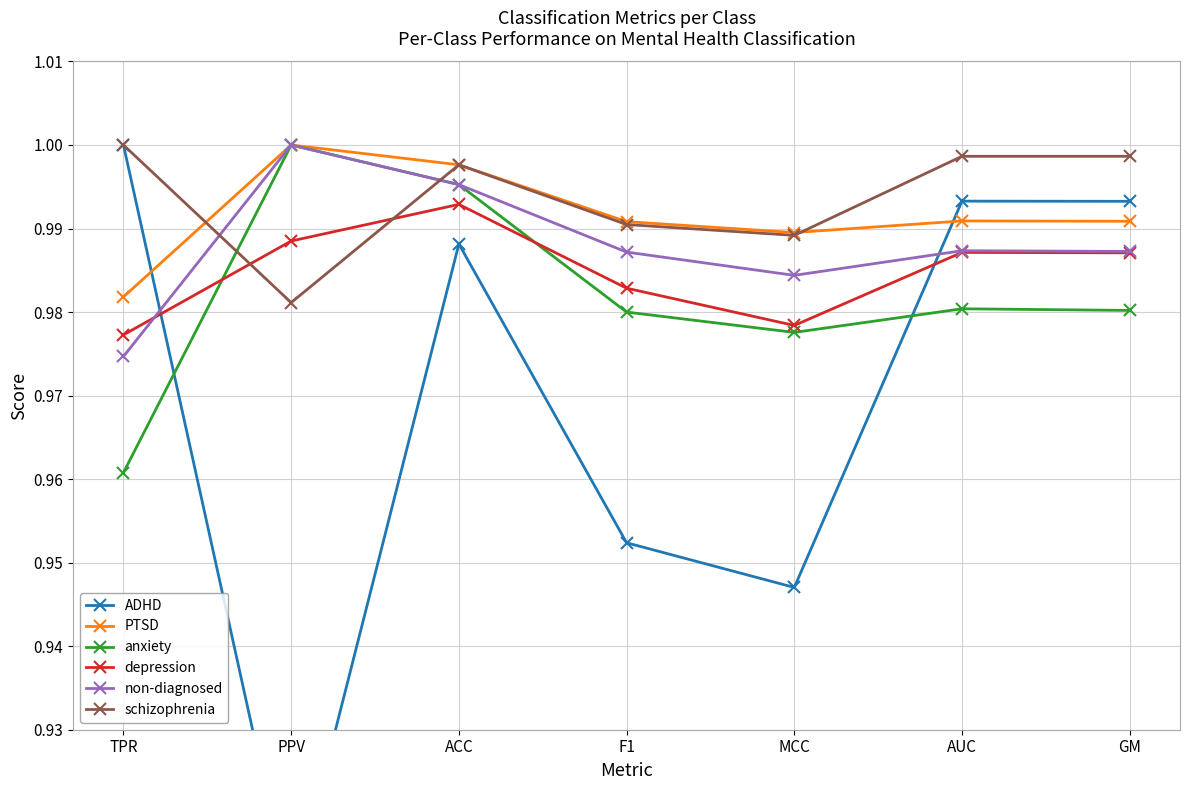

True or false: schizophrenia has more than 1 points higher than both neighbors.

True